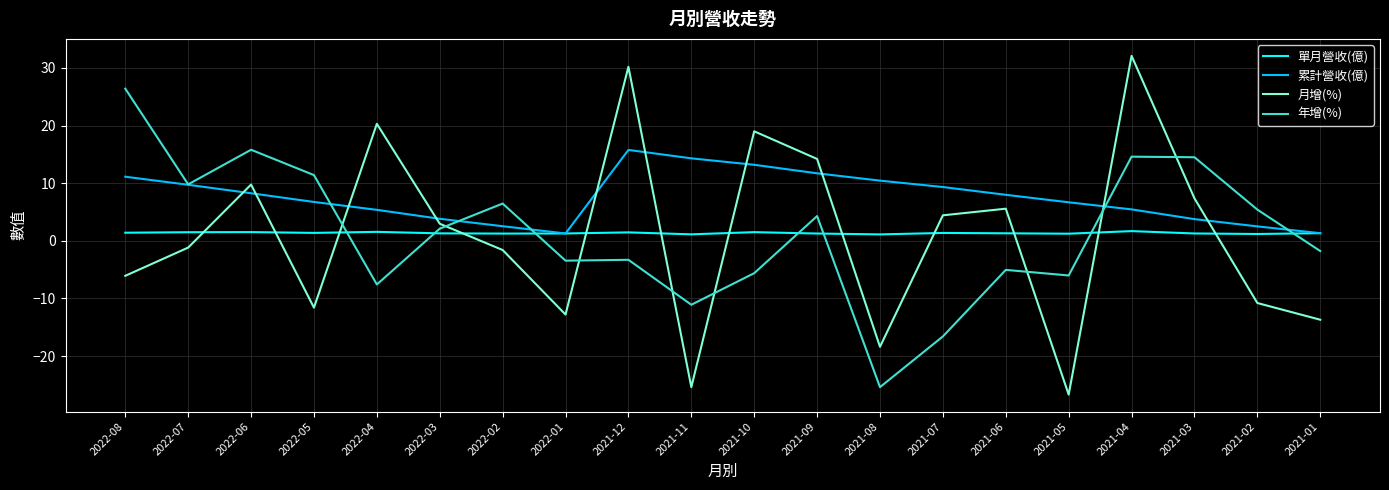

What is the maximum value for 單月營收(億)?

1.7